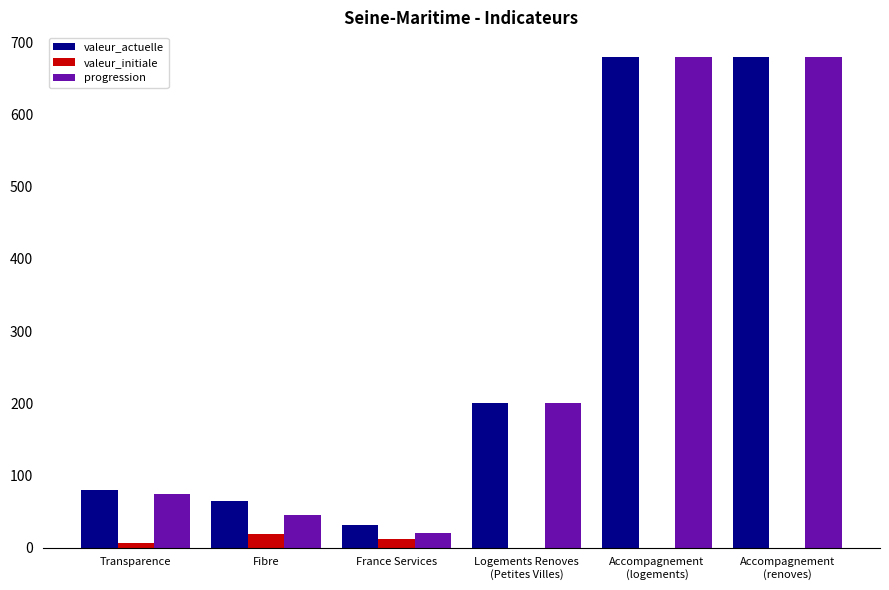

Does the chart contain stacked bars?

No